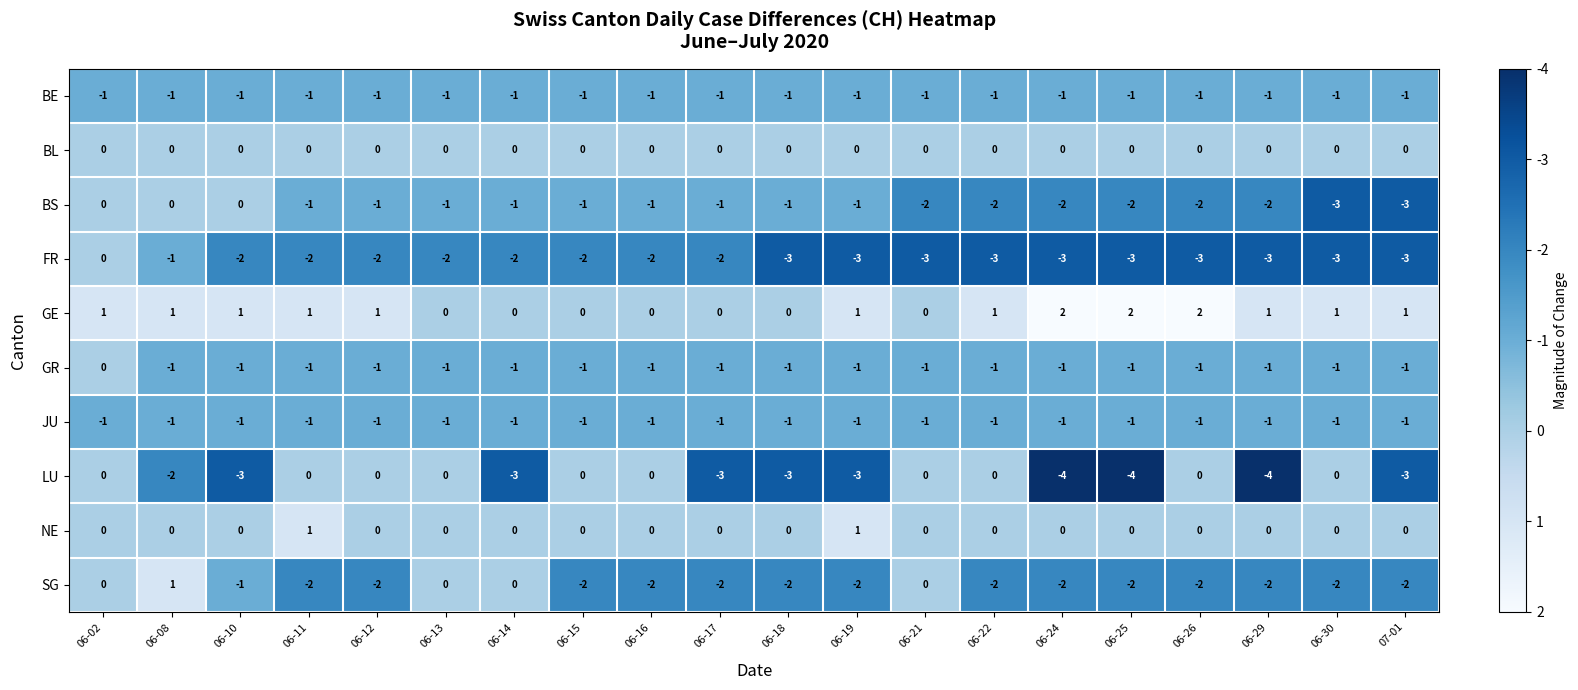

At how many categories does at least one series exceed -1?

20